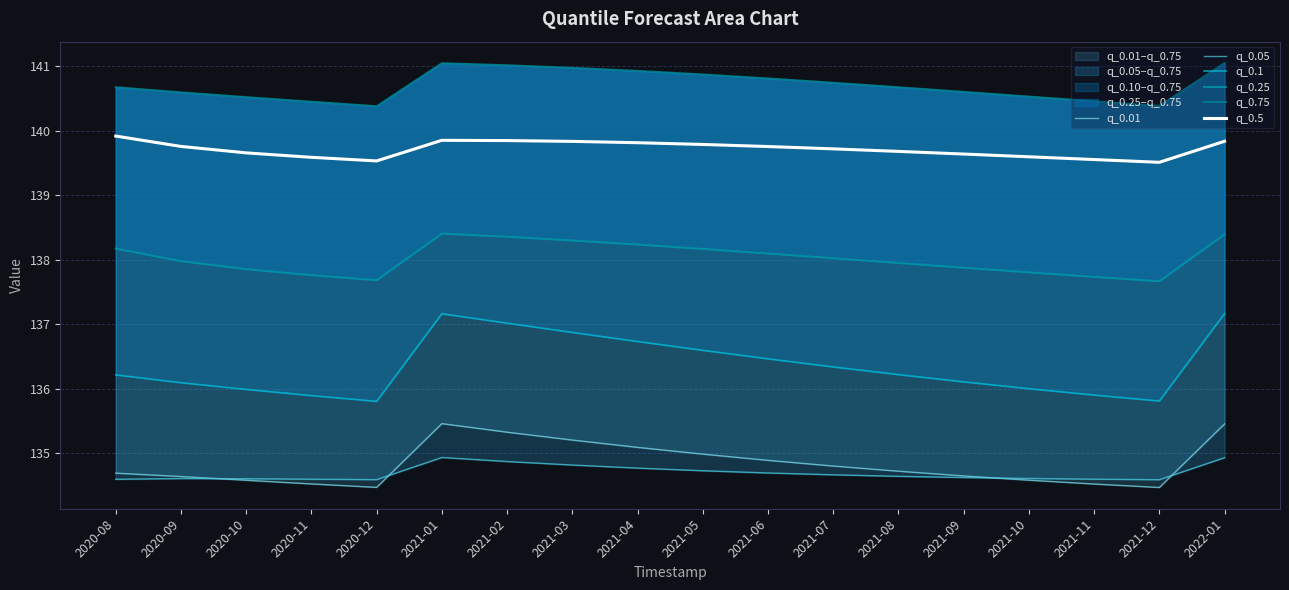

What are all the series names shown in the legend?

q_0.01, q_0.05, q_0.1, q_0.25, q_0.75, q_0.5